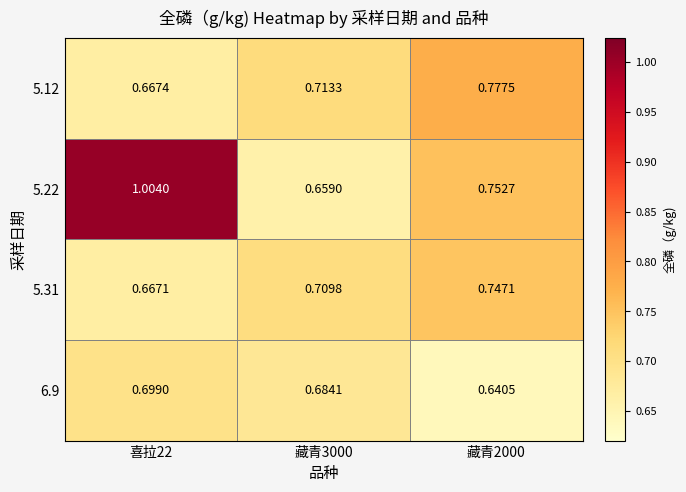

Is the value of 6.9 at 藏青2000 greater than the value of 5.12 at 藏青3000?

No